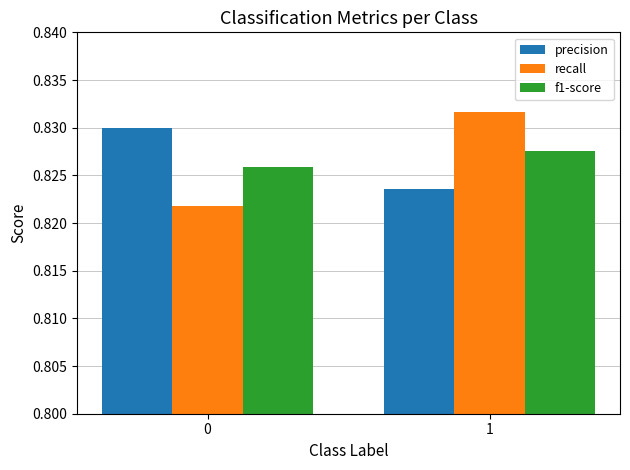

List the series in order of their peak value, lowest first.

f1-score, precision, recall